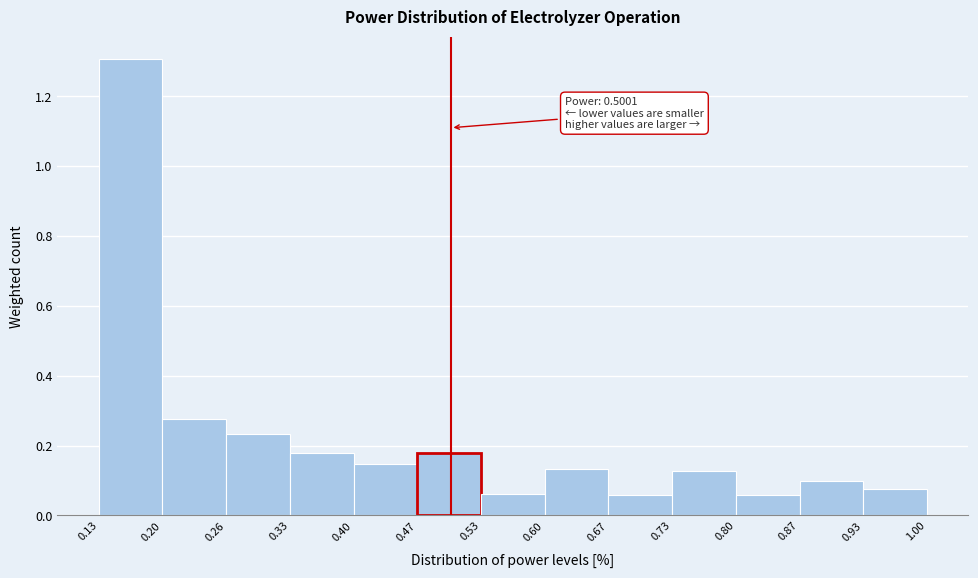

Over which range of the x-axis is the bar tallest?

0.13 to 0.20